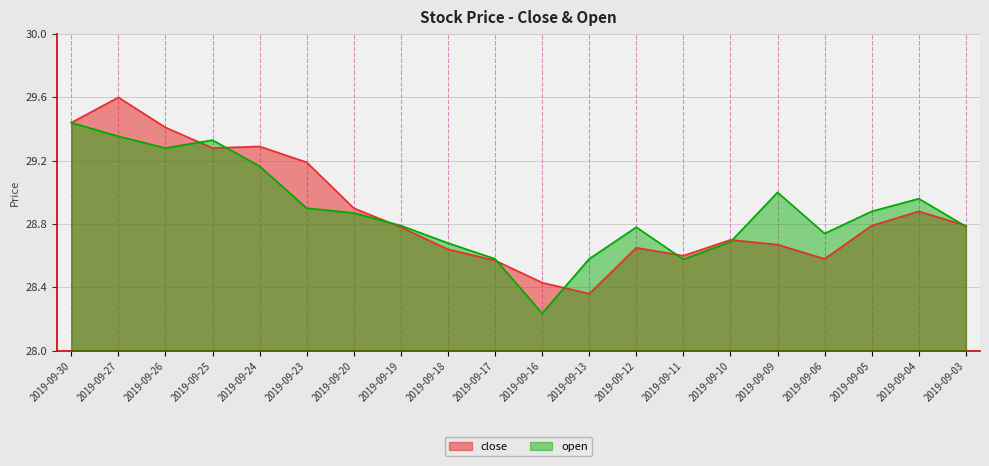

Does the chart display data point markers on the line(s)?

No